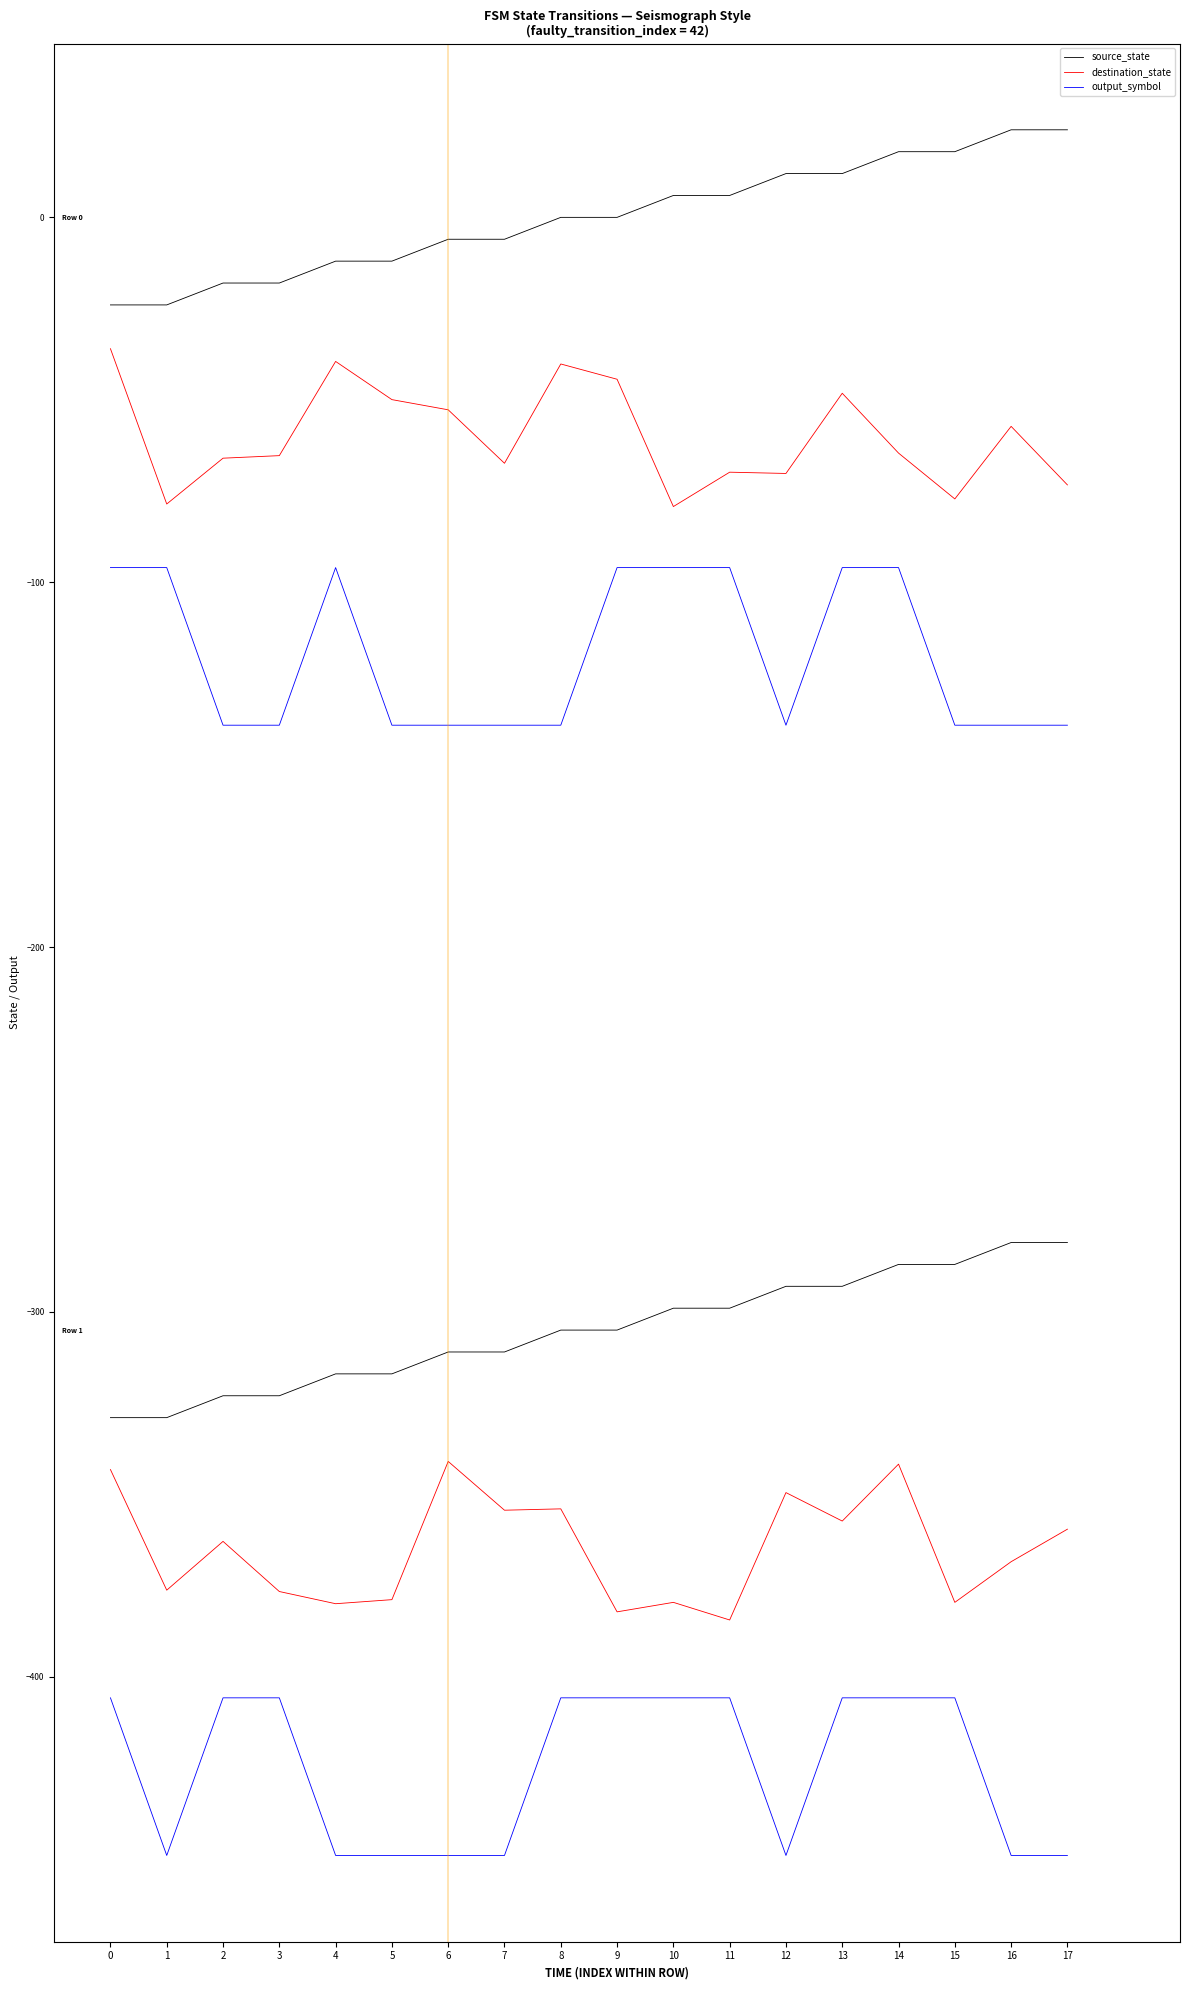

Reading left to right, extract all data points from this chart.

source_state: -24.0	-24.0	-18.0	-18.0	-12.0	-12.0	-6.0	-6.0	0.0	0.0	6.0	6.0	12.0	12.0	18.0	18.0	24.0	24.0
destination_state: -36.0	-78.6	-66.0	-65.3	-39.5	-50.0	-52.7	-67.4	-40.2	-44.4	-79.3	-69.8	-70.2	-48.2	-64.6	-77.2	-57.3	-73.3
output_symbol: -96.0	-96.0	-139.2	-139.2	-96.0	-139.2	-139.2	-139.2	-139.2	-96.0	-96.0	-96.0	-139.2	-96.0	-96.0	-139.2	-139.2	-139.2